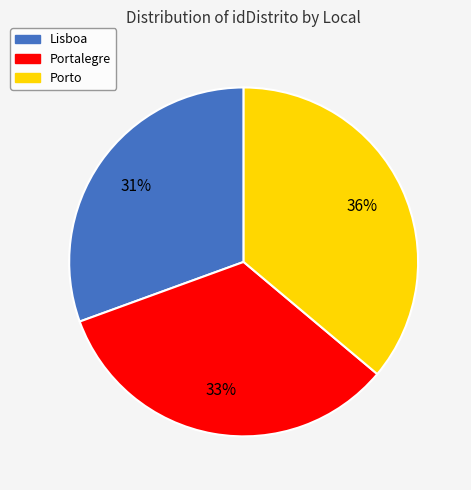

Is there a majority slice in this chart?

No